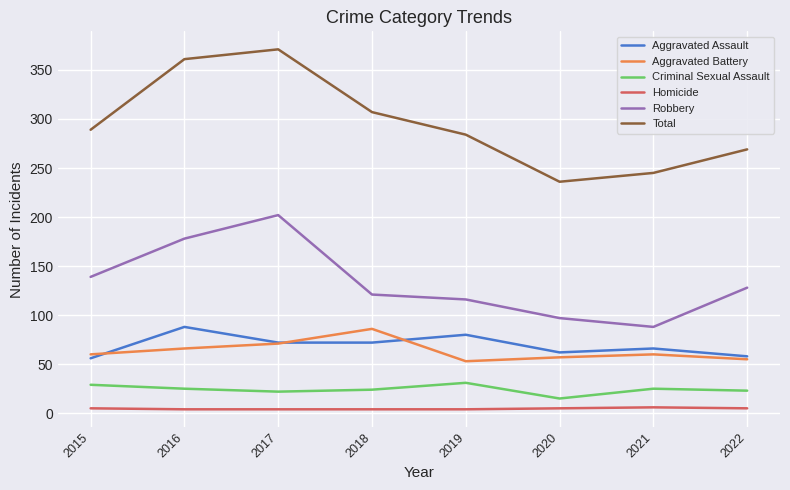

Count the number of categories in the chart.

8